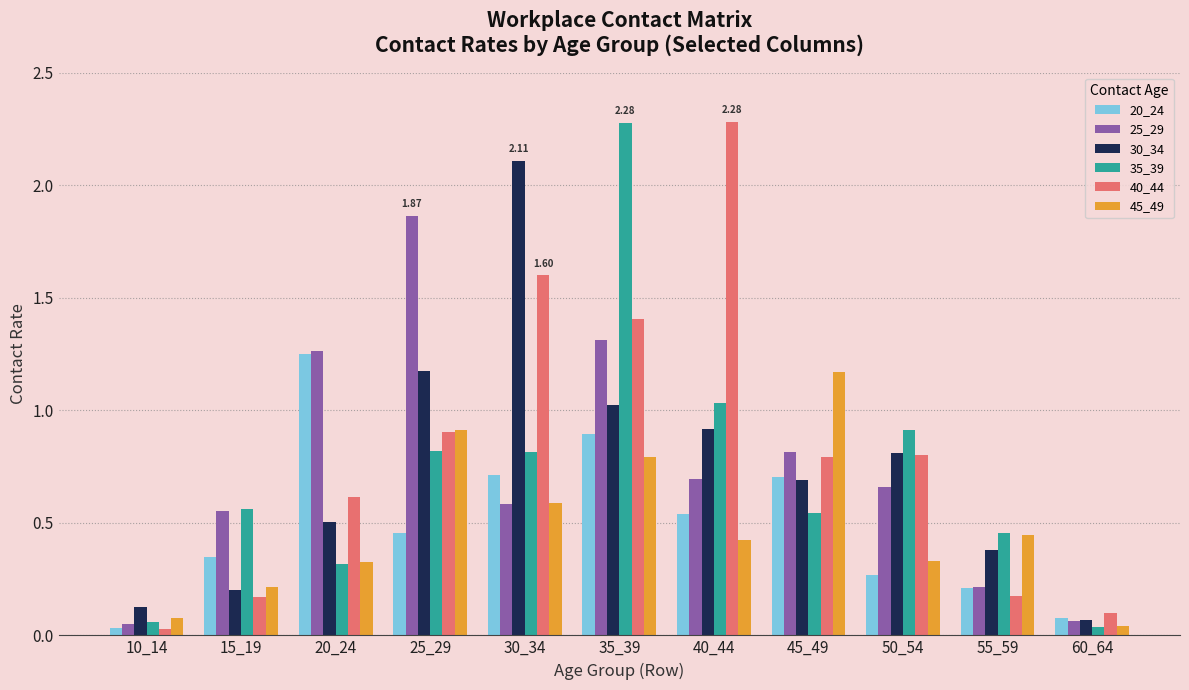

What is the sum of the 20_24 values at 15_19 and 30_34?

1.1